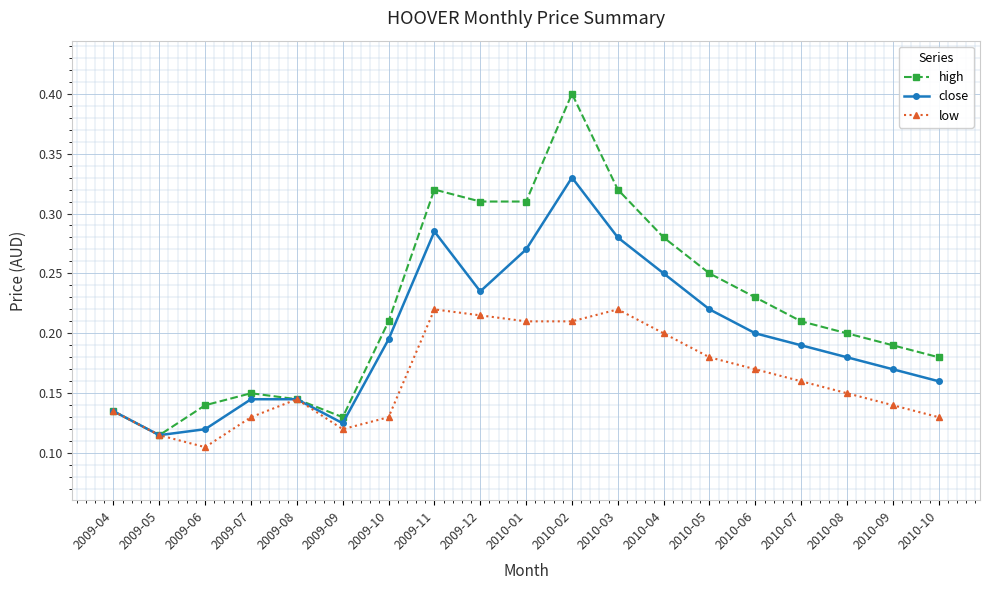

At how many categories does at least one series exceed 0?

19